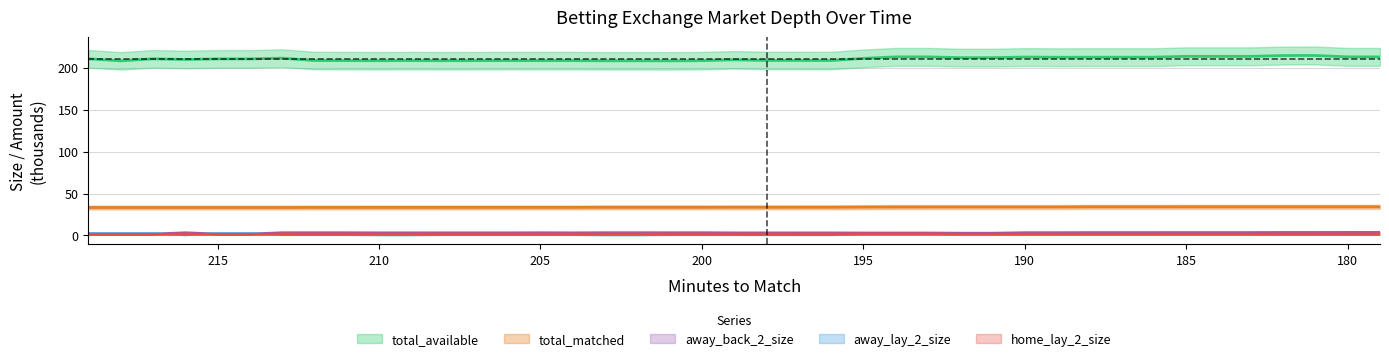

Reading left to right, list all the values displayed in this chart.

total_available: 210.4	208.0	210.4	209.6	210.3	210.3	211.2	208.4	208.3	208.2	208.3	208.2	208.3	208.3	208.3	208.1	208.1	208.0	208.3	209.3	208.5	208.5	208.3	211.0	212.8	212.8	211.8	211.8	212.5	212.3	212.4	212.4	212.4	213.4	213.4	213.4	214.3	214.4	212.8	212.7
total_matched: 33.3	33.3	33.3	33.3	33.3	33.3	33.3	33.4	33.4	33.4	33.4	33.4	33.4	33.4	33.4	33.5	33.5	33.5	33.5	33.6	33.6	33.6	33.6	33.8	33.9	33.9	33.9	33.9	33.9	33.9	34.1	34.1	34.1	34.1	34.1	34.1	34.1	34.1	34.1	34.1
away_back_2_size: 1.9	1.9	1.9	3.4	1.9	1.9	3.4	3.4	3.4	3.3	3.3	3.3	3.3	3.4	3.3	3.4	3.4	3.4	3.4	3.2	3.2	3.2	3.2	3.1	3.1	3.1	2.9	2.9	3.5	3.5	3.6	3.6	3.6	3.6	3.6	3.6	3.7	3.7	3.8	3.8
away_lay_2_size: 2.3	2.3	2.3	0.7	2.3	2.3	0.9	0.9	0.9	0.6	0.6	0.9	0.9	0.9	0.9	0.6	0.6	0.8	0.8	0.8	0.8	0.8	0.8	1.2	1.2	1.2	1.2	1.2	1.2	1.2	1.2	1.2	1.2	1.2	1.2	1.2	0.9	0.9	0.9	0.9
home_lay_2_size: 1.0	1.0	1.0	2.1	1.0	1.0	2.0	1.9	1.9	1.9	1.9	1.9	1.9	1.8	1.8	1.9	1.9	1.9	1.9	1.9	1.8	1.9	1.9	2.1	2.1	2.1	1.6	1.6	1.8	1.8	1.8	1.8	1.8	1.8	1.8	1.8	2.0	2.0	2.0	2.0